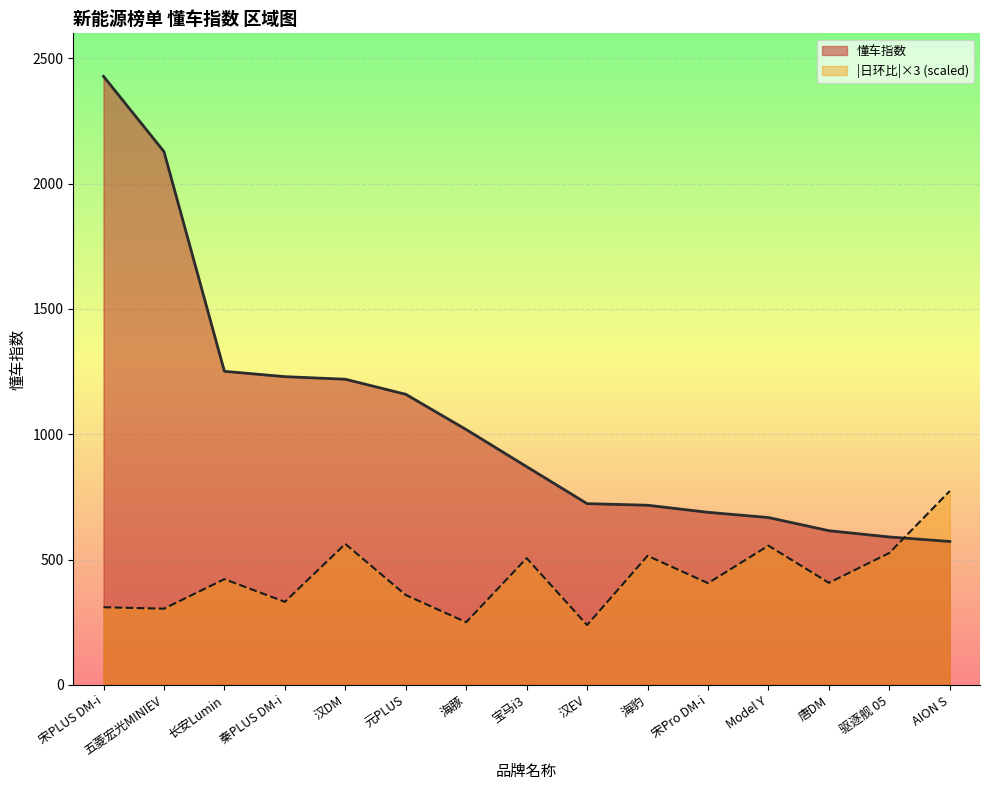

Between 秦PLUS DM-i and 宋Pro DM-i, which is larger?

秦PLUS DM-i